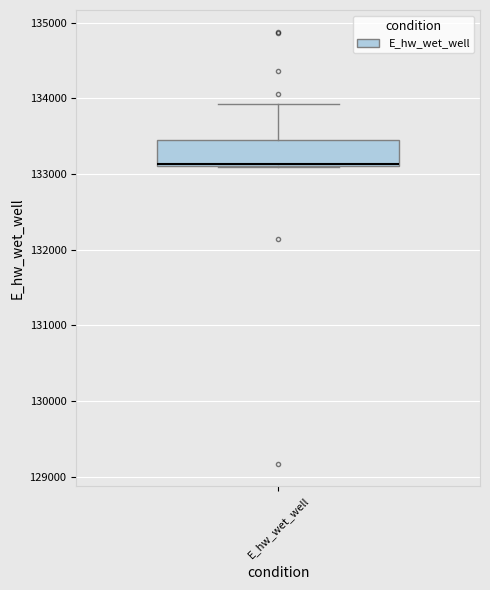

Read this box plot against the y-axis: the position of the median line, the range covered by the box, and the ends of both whiskers. The values are not printed on the chart, so give them approximately, as read against the axis.

median 133100, box 133100 to 133500, whiskers 133100 to 133900